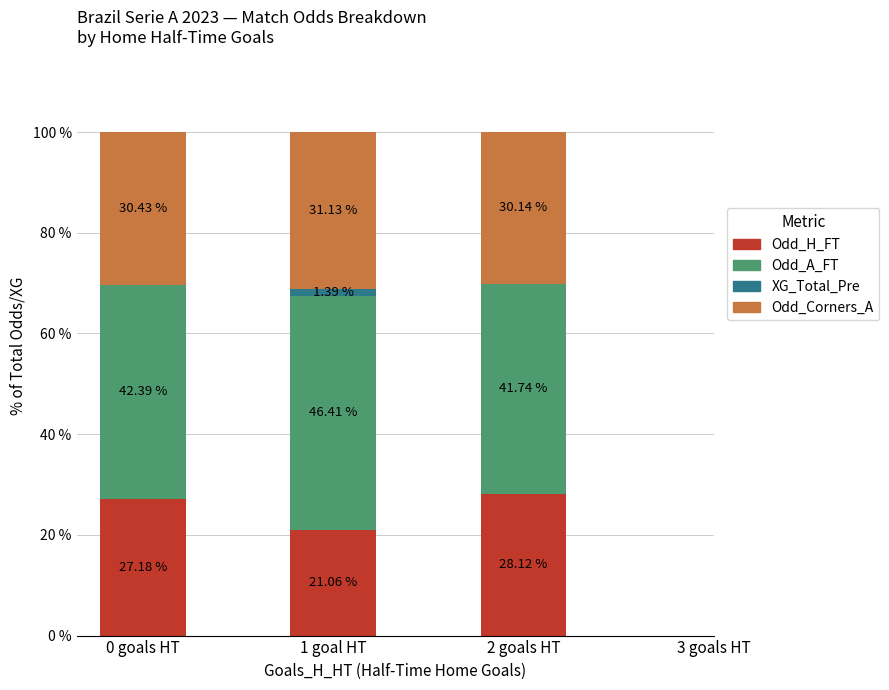

What is the total value across all series at 1 goal HT?

100.0